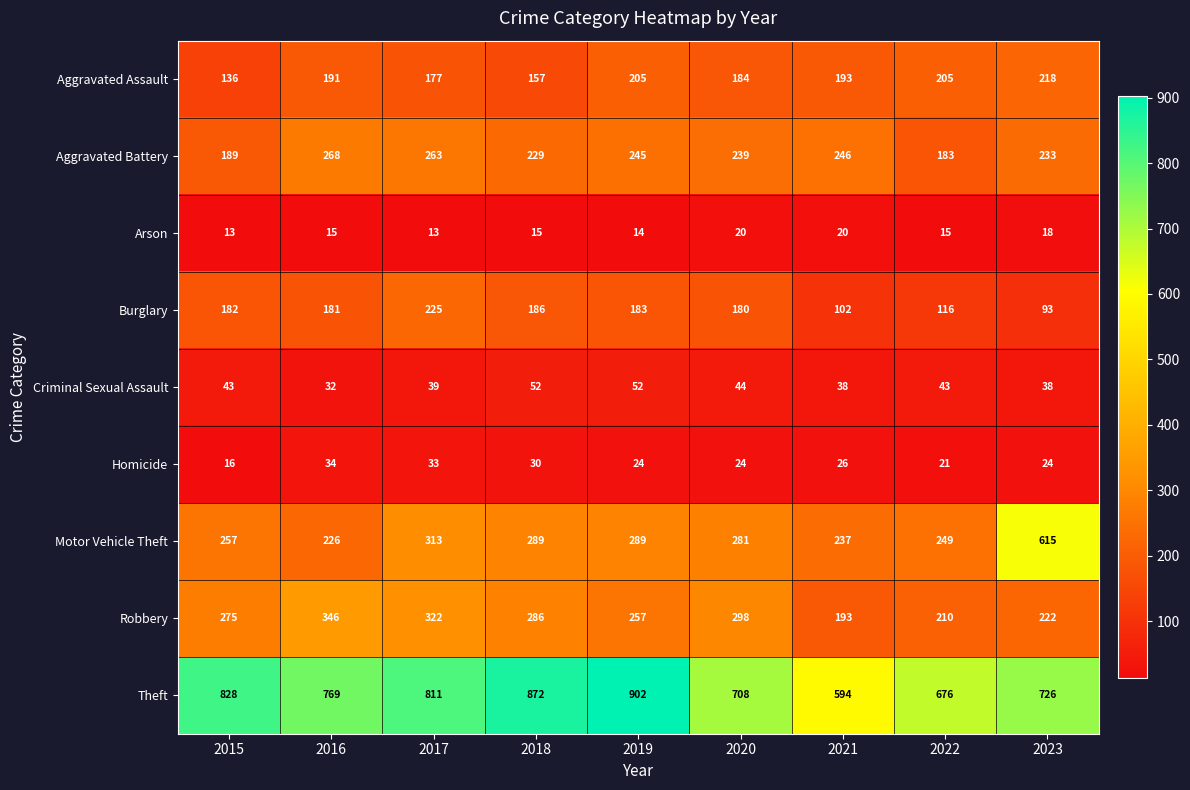

Which category has the highest value across all series?

2019